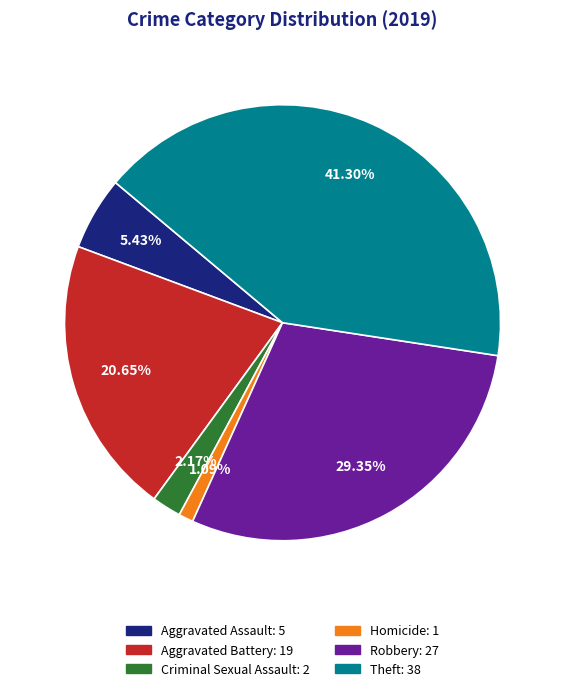

To the nearest percent, what is the average slice percentage?

17%